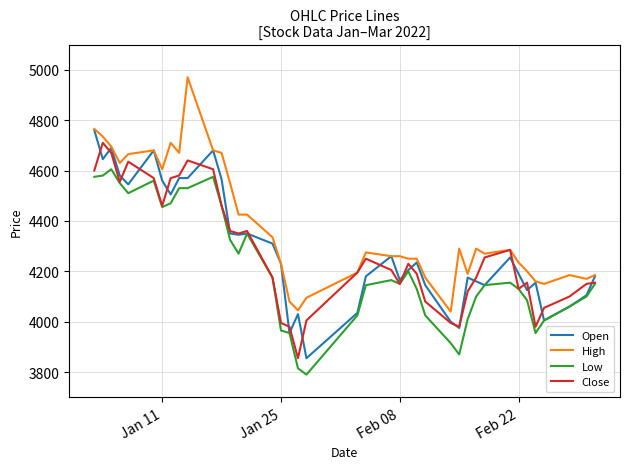

What is the maximum value for High?

4970